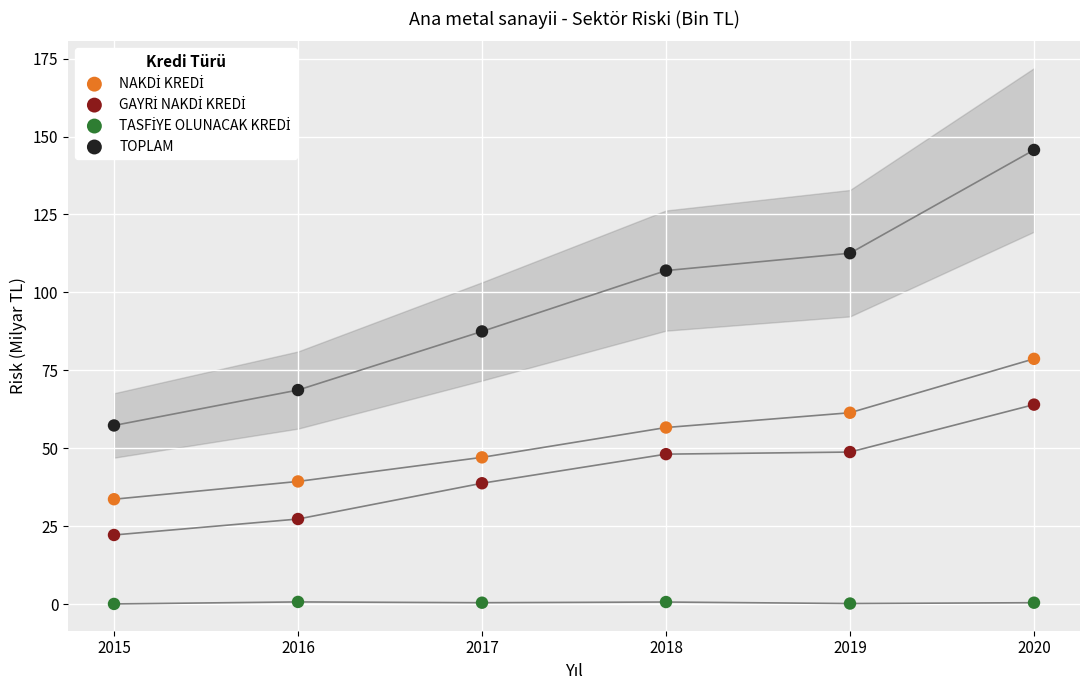

What is the X range (max minus min) for the scatter plot?

5.0